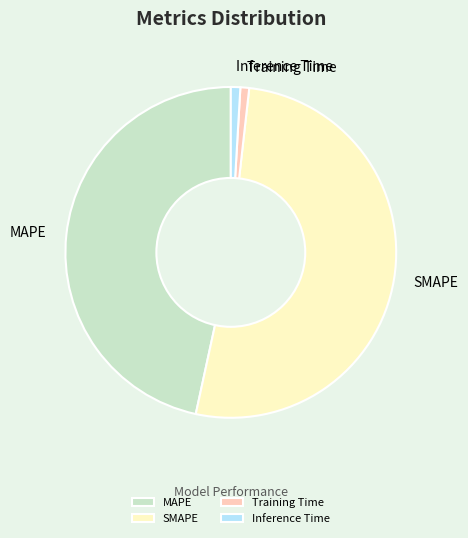

Which category has the biggest portion of the pie?

SMAPE